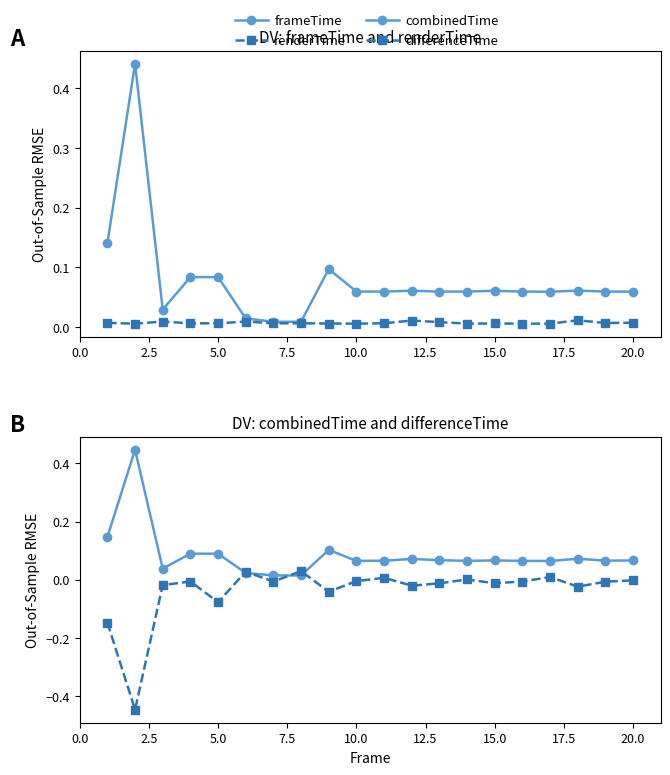

Between 0.0 and 15.0, which series saw the biggest shift?

differenceTime